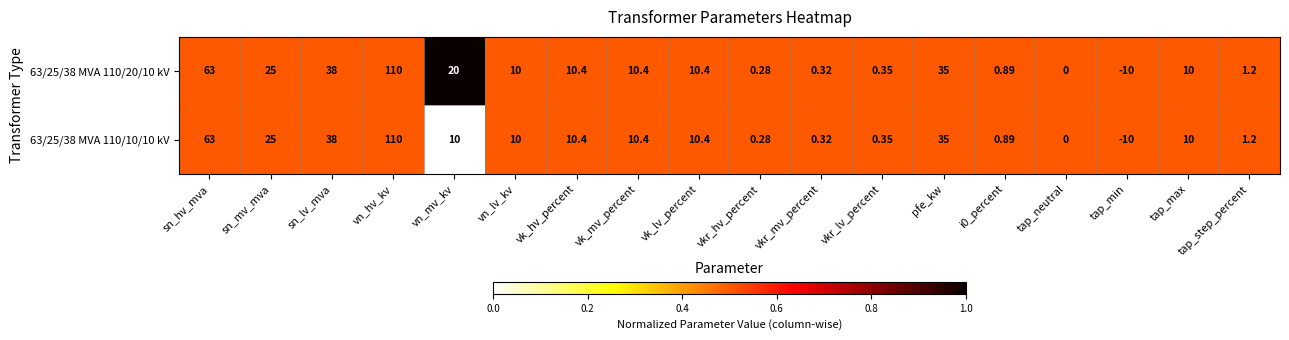

At which category is the sum across all series the highest?

vn_hv_kv